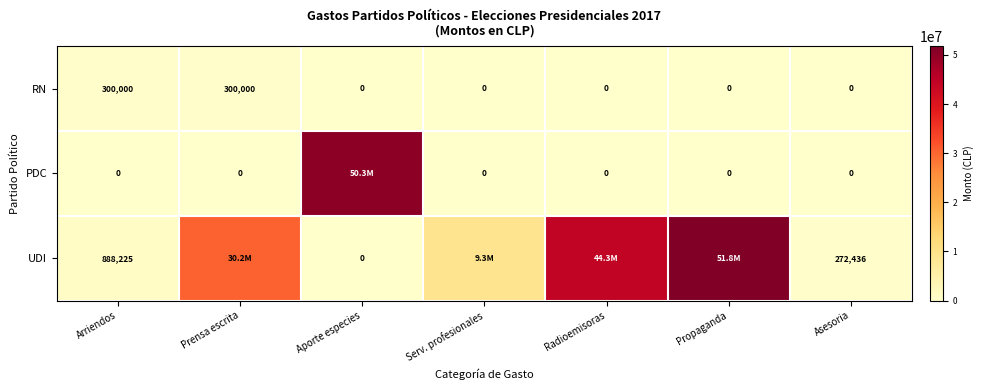

Count the number of categories in the chart.

7